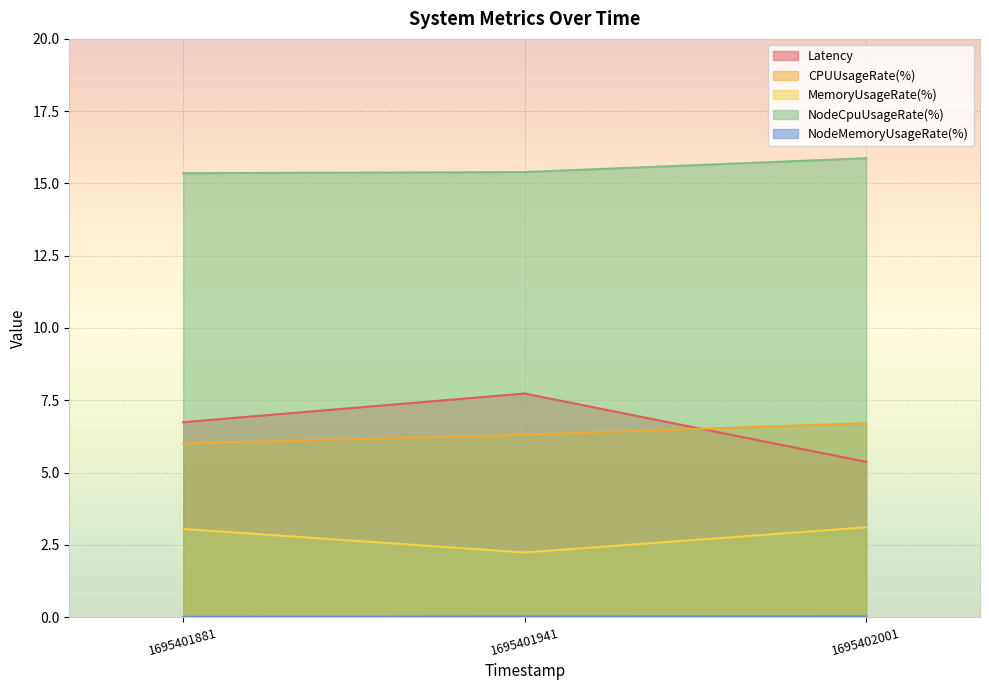

How many lines are shown in the chart?

5